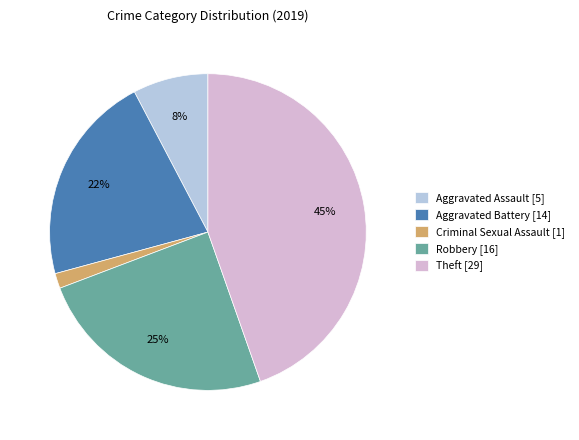

Which slice is the smallest?

Criminal Sexual Assault [1]